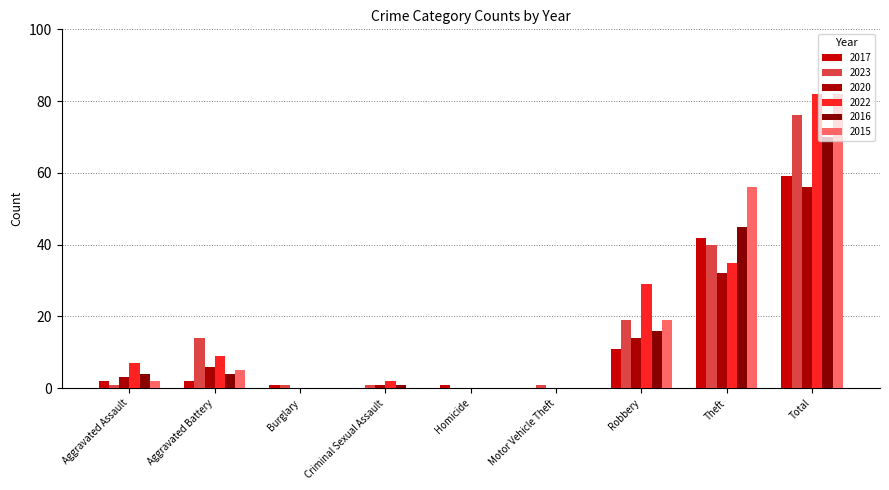

What value does the 2023 series have at Theft?

40